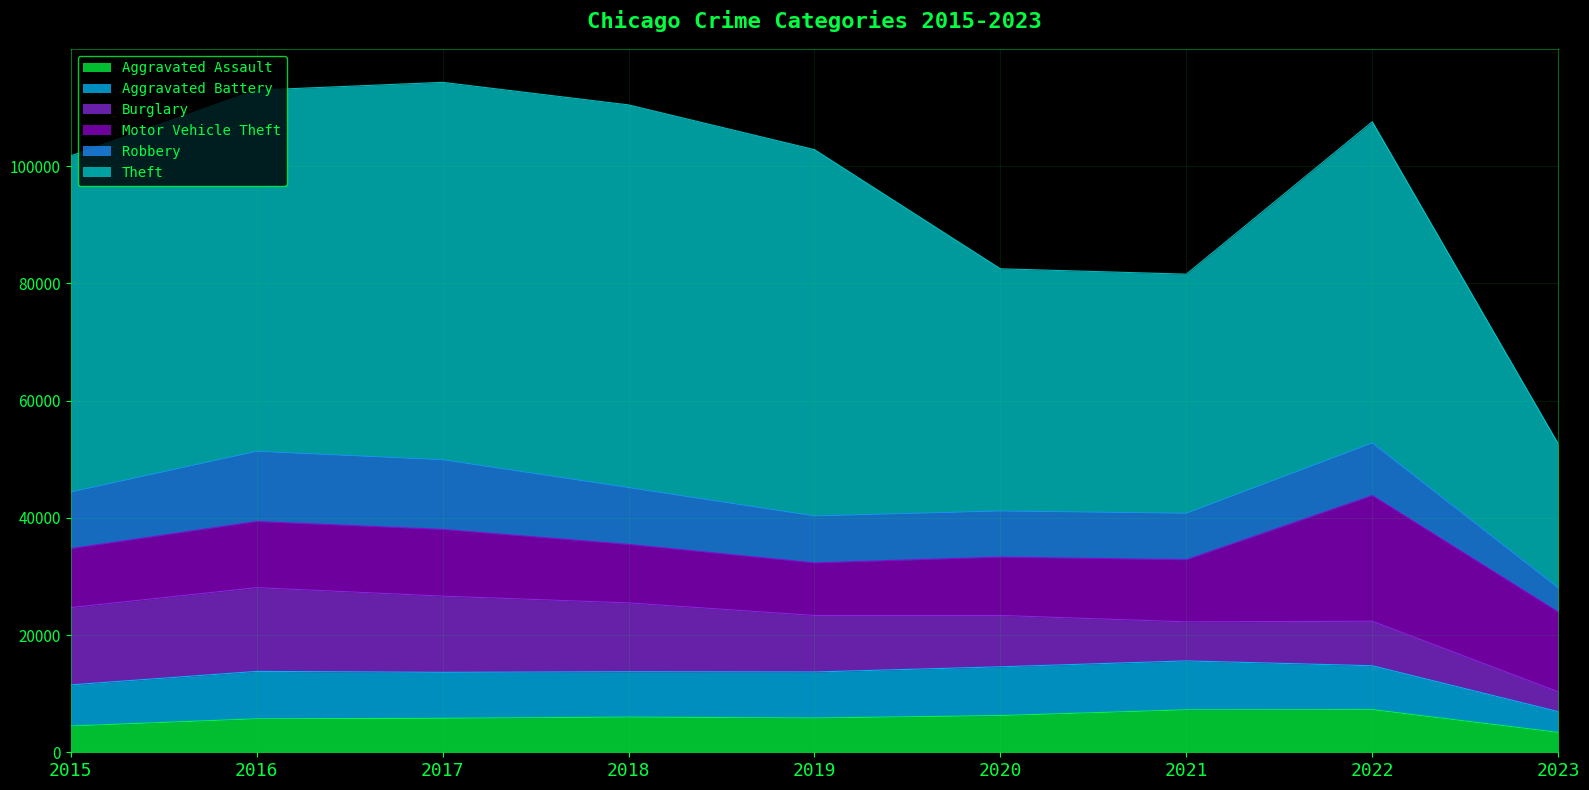

Which label corresponds to the smallest value in the chart?

2023